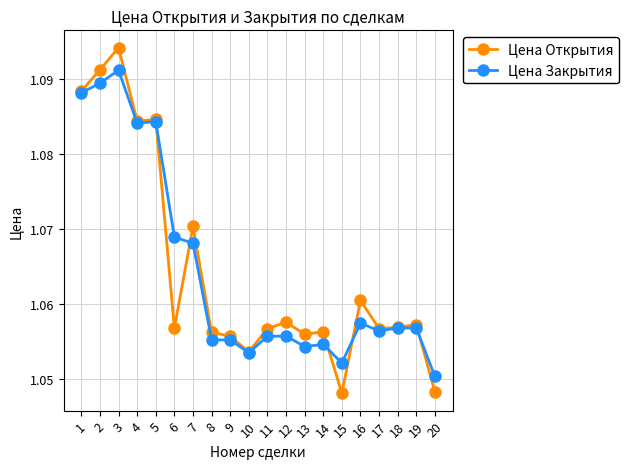

List the series in order of their peak value, highest first.

Цена Открытия, Цена Закрытия